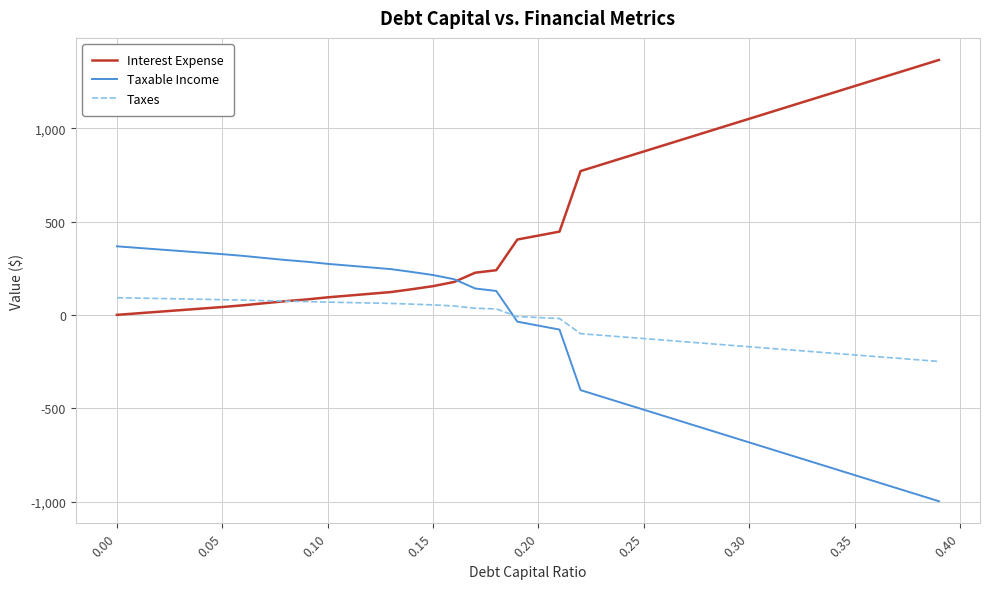

Does the chart display data point markers on the line(s)?

No